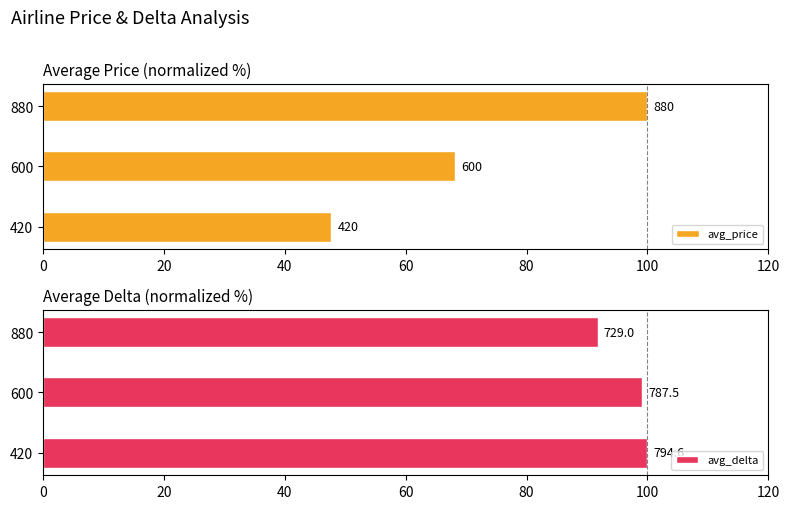

What is the value of the avg_delta bar at the 1st from the left?

100.0